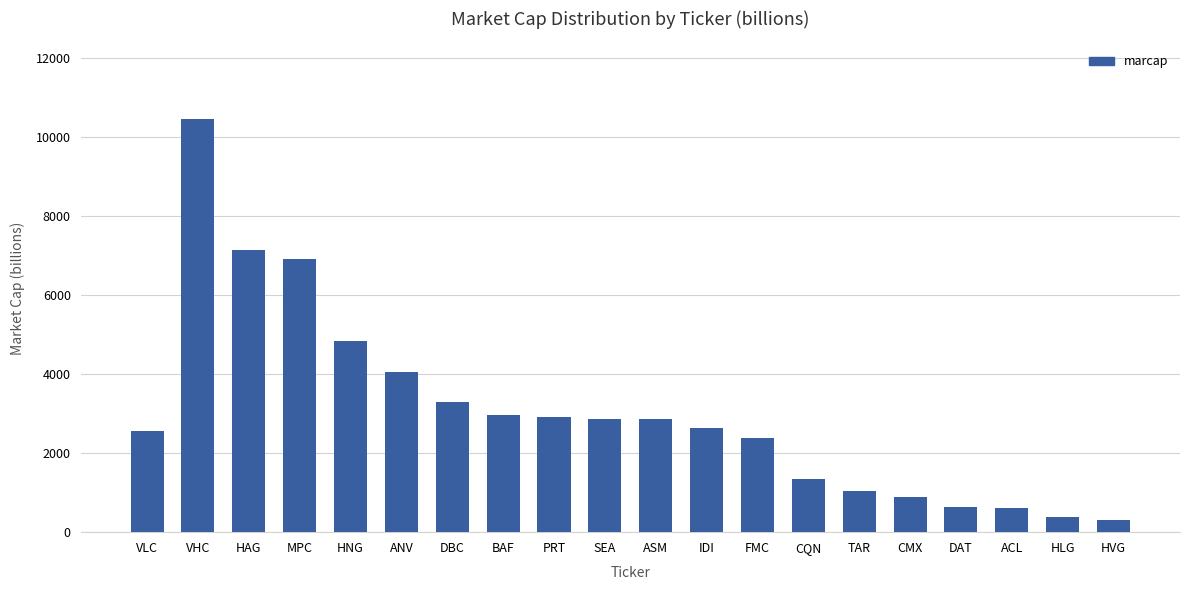

Is it true that the value at ANV is 4055?

True